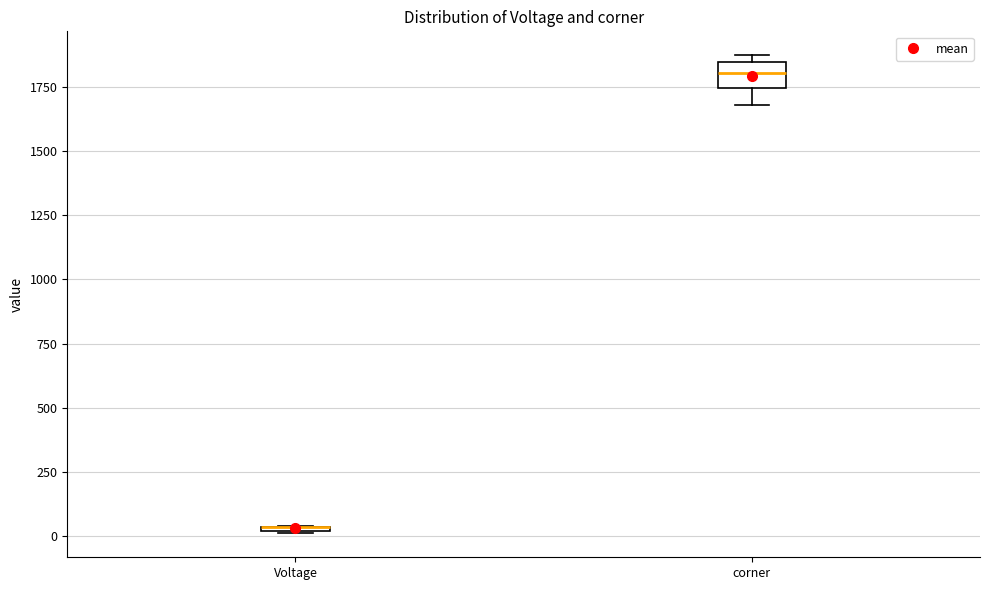

Where is the lower edge of the box for corner on the y-axis? The values are not printed on the chart, so give them approximately, as read against the axis.

1750